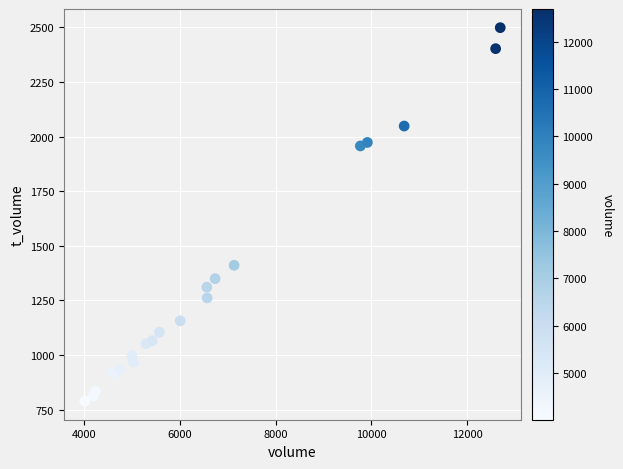

What is the range of Y values (max minus min)?

1708